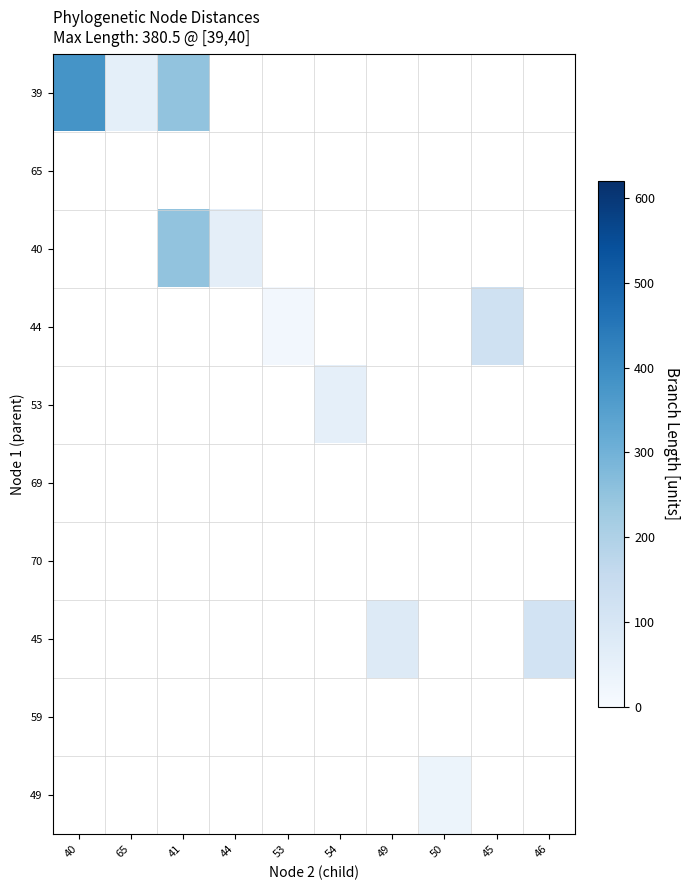

Rank the series by their maximum value, from highest to lowest.

39, 40, 44, 45, 53, 49, 65, 69, 70, 59